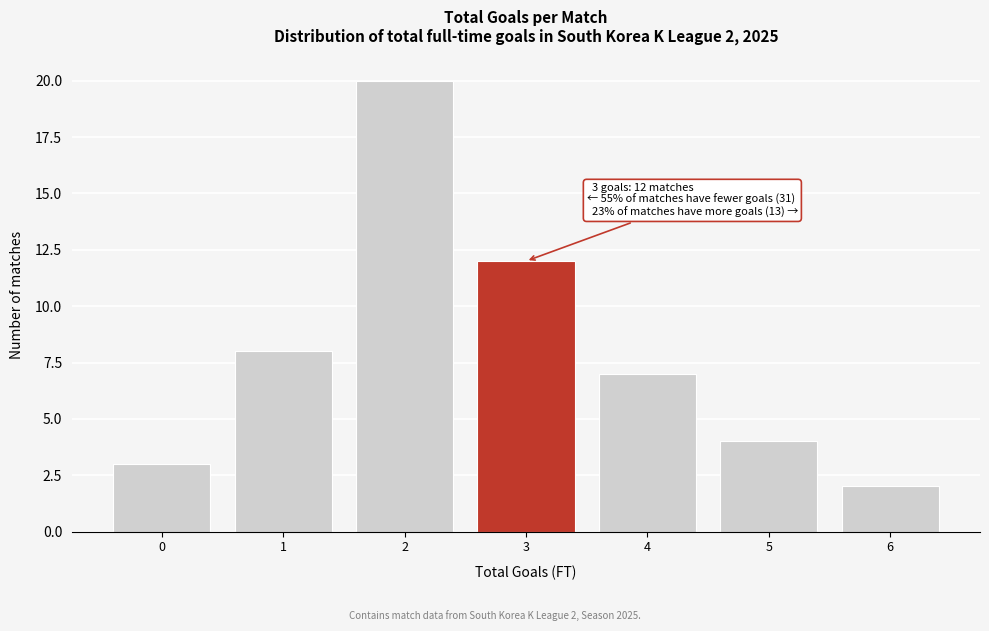

Over which range of the x-axis is the bar tallest?

1.5 to 2.5